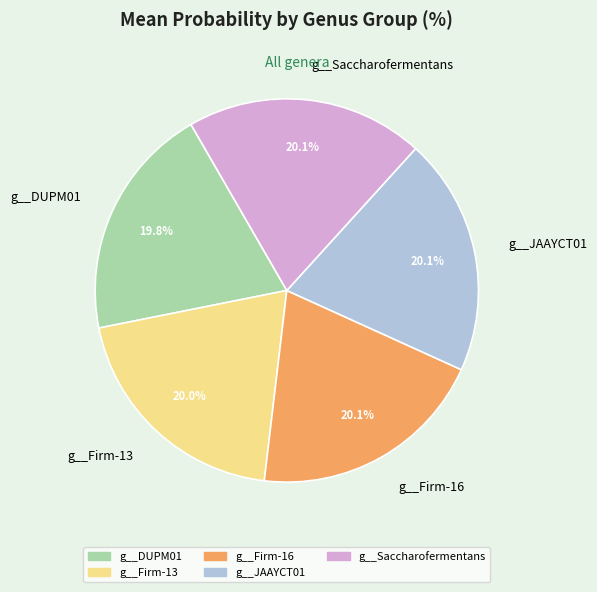

To the nearest percent, what is the combined percentage of g__JAAYCT01 and g__Firm-13?

40%